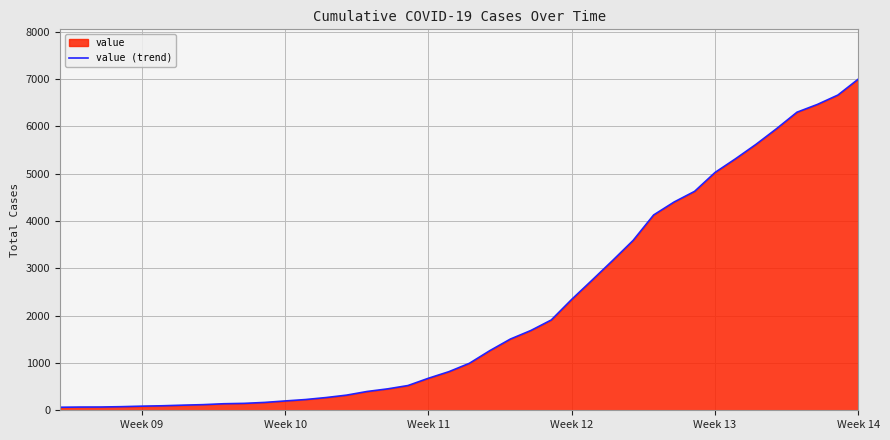

Is it true that the value at Week 11 is 229?

False